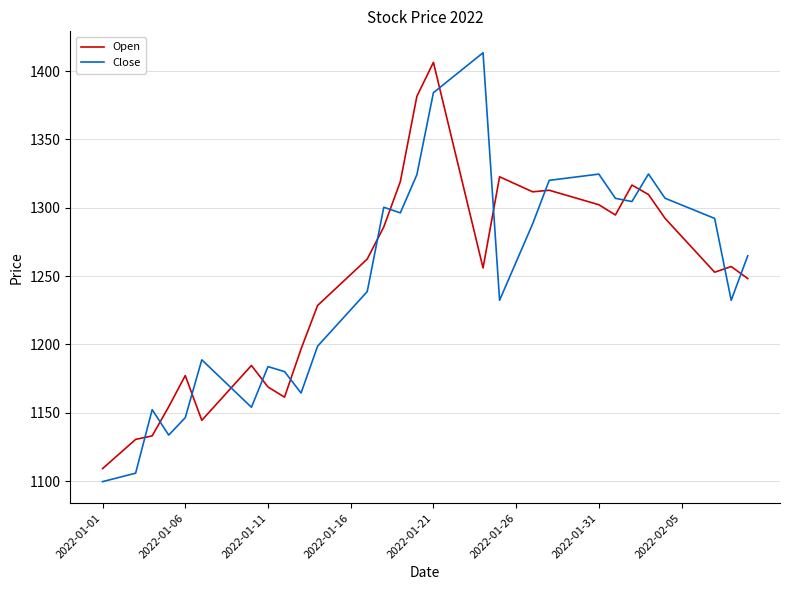

What is the minimum value for Open?

1109.1